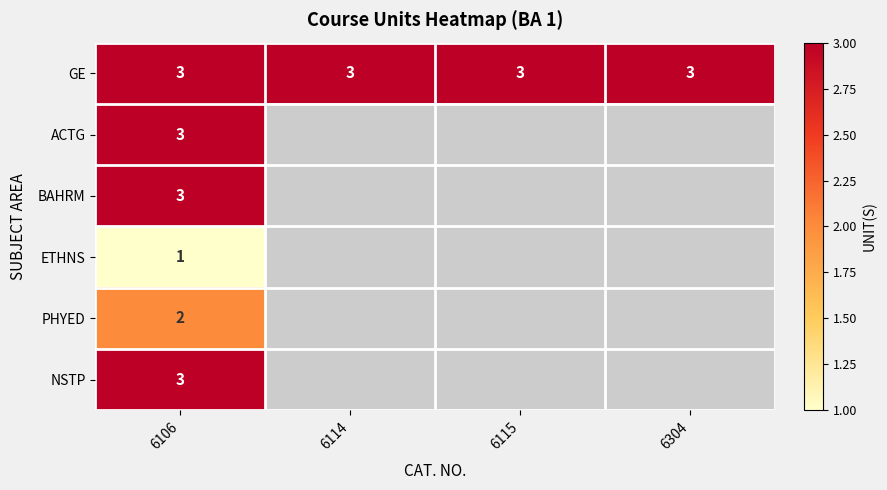

Count the number of data series in this chart.

6